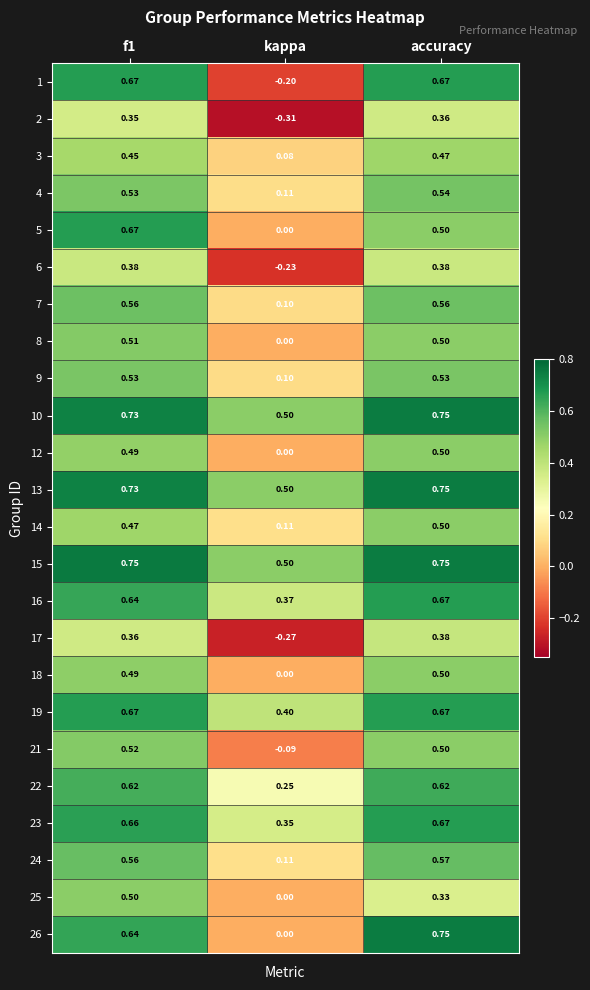

Which label corresponds to the smallest value in the chart?

kappa